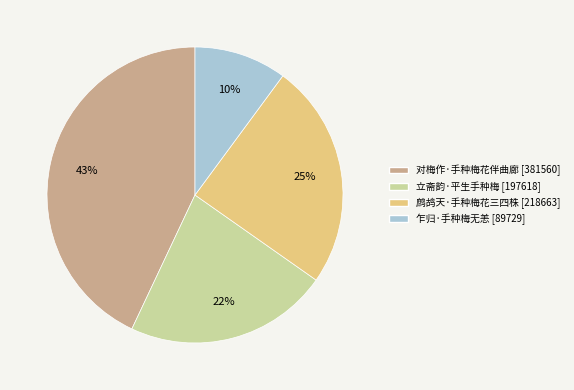

What is the smallest slice in the pie chart?

乍归·手种梅无恙